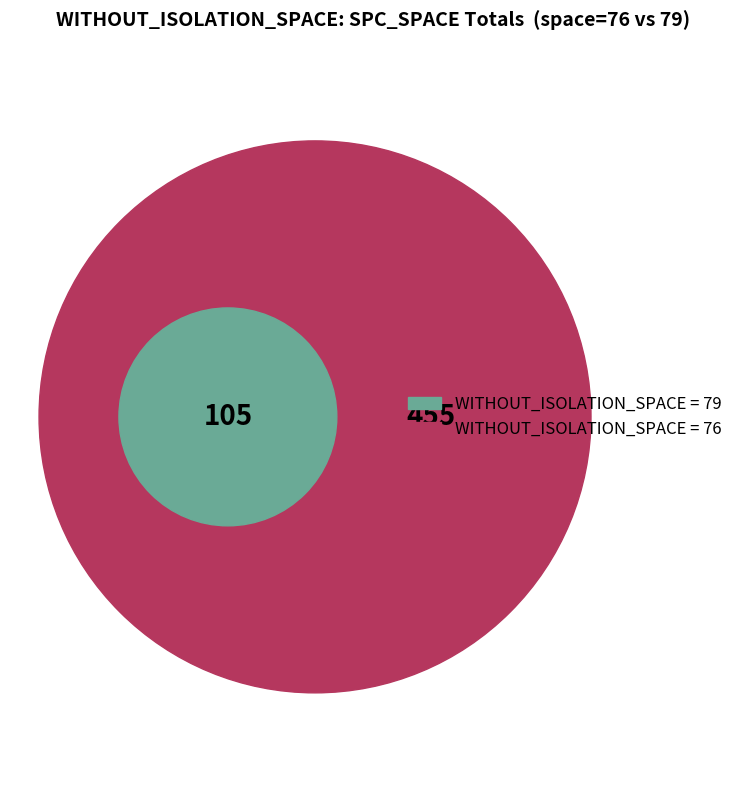

Is it true that 76 is 1% of the pie?

False